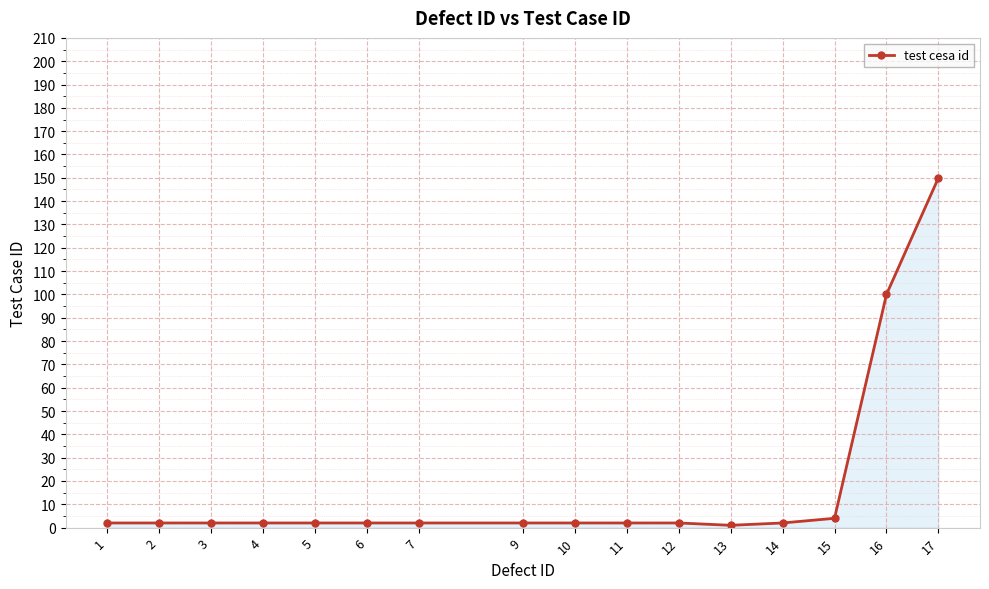

The value at 7 is 2. True or false?

True